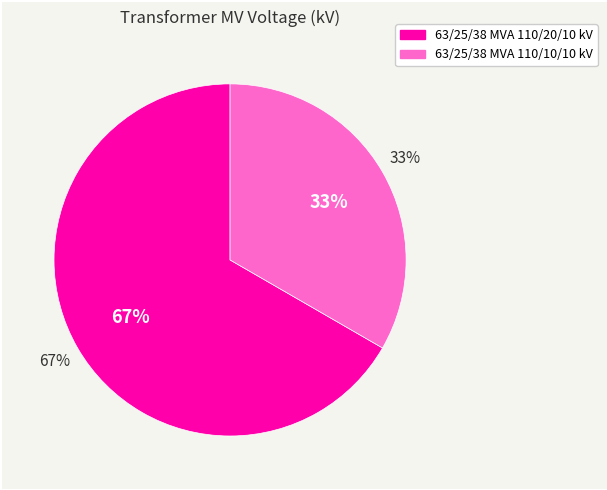

How many segments does this pie chart have?

2